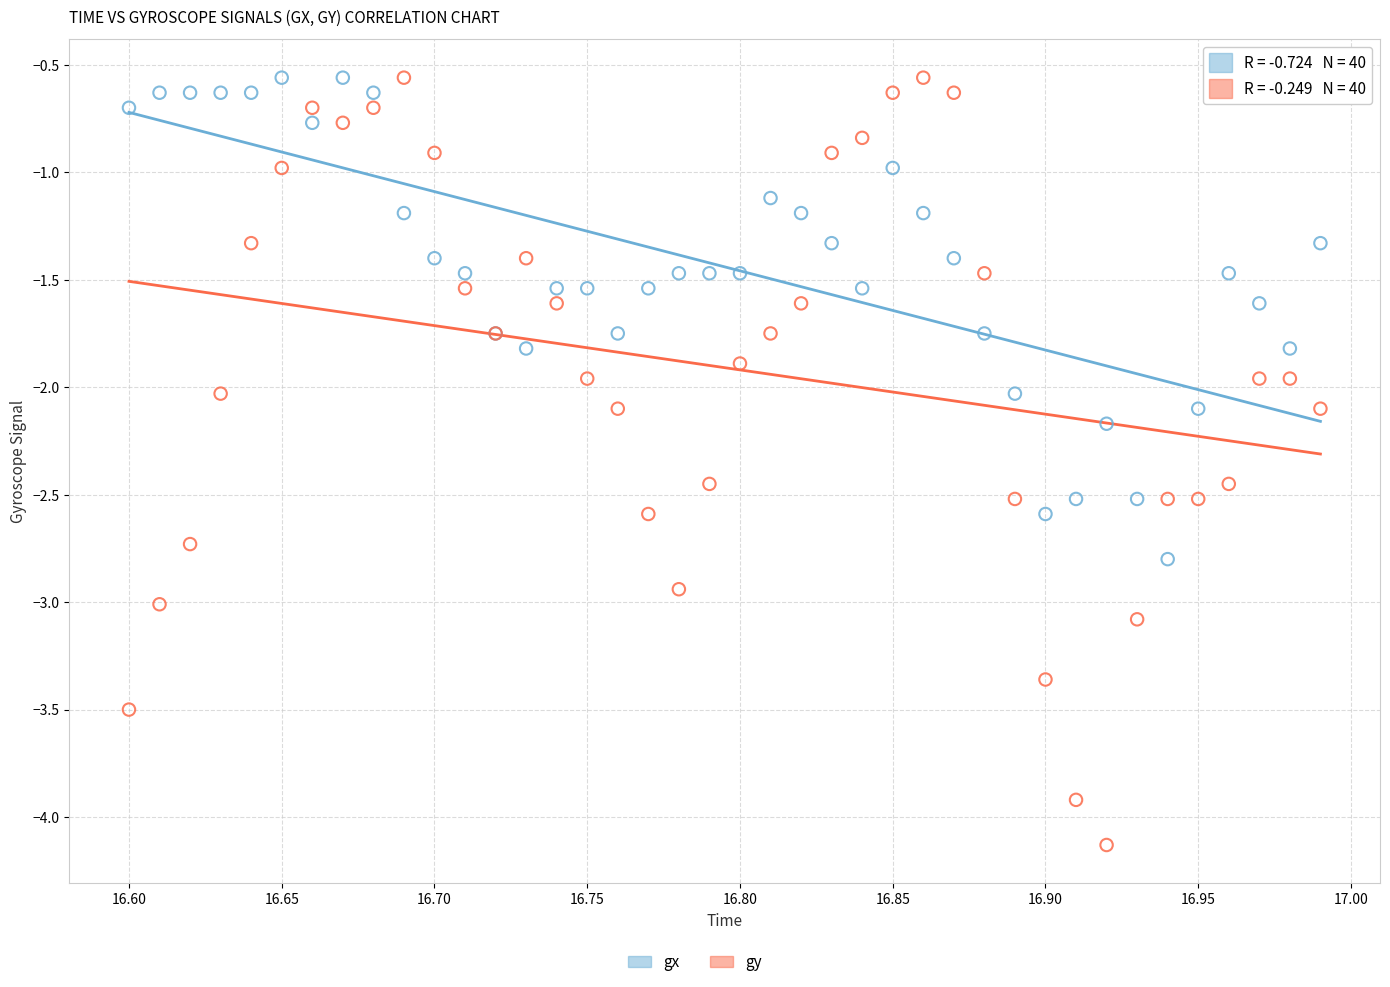

Which series reaches the minimum Y coordinate?

gy